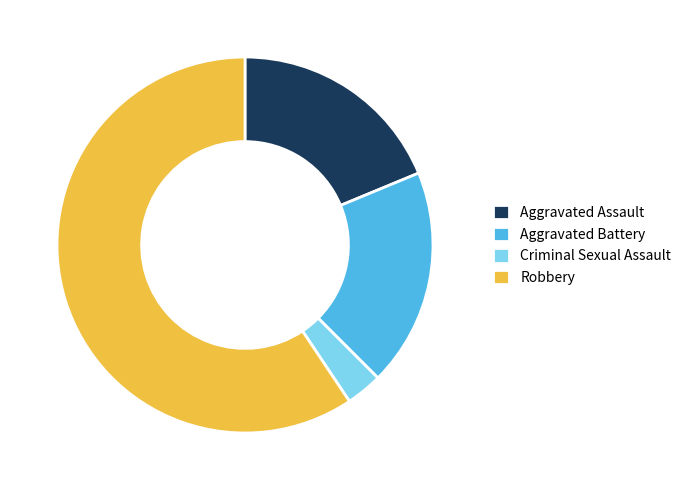

Is it true that Criminal Sexual Assault is 3% of the pie?

True